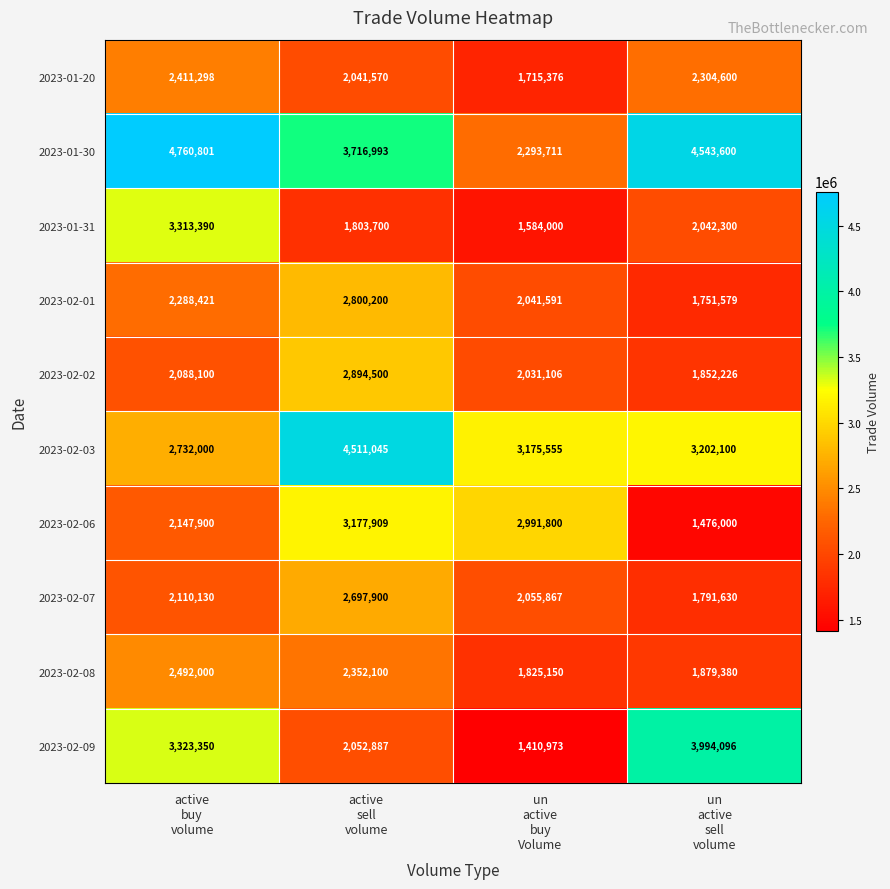

What is the sum of all 2023-01-31 values?

8743390